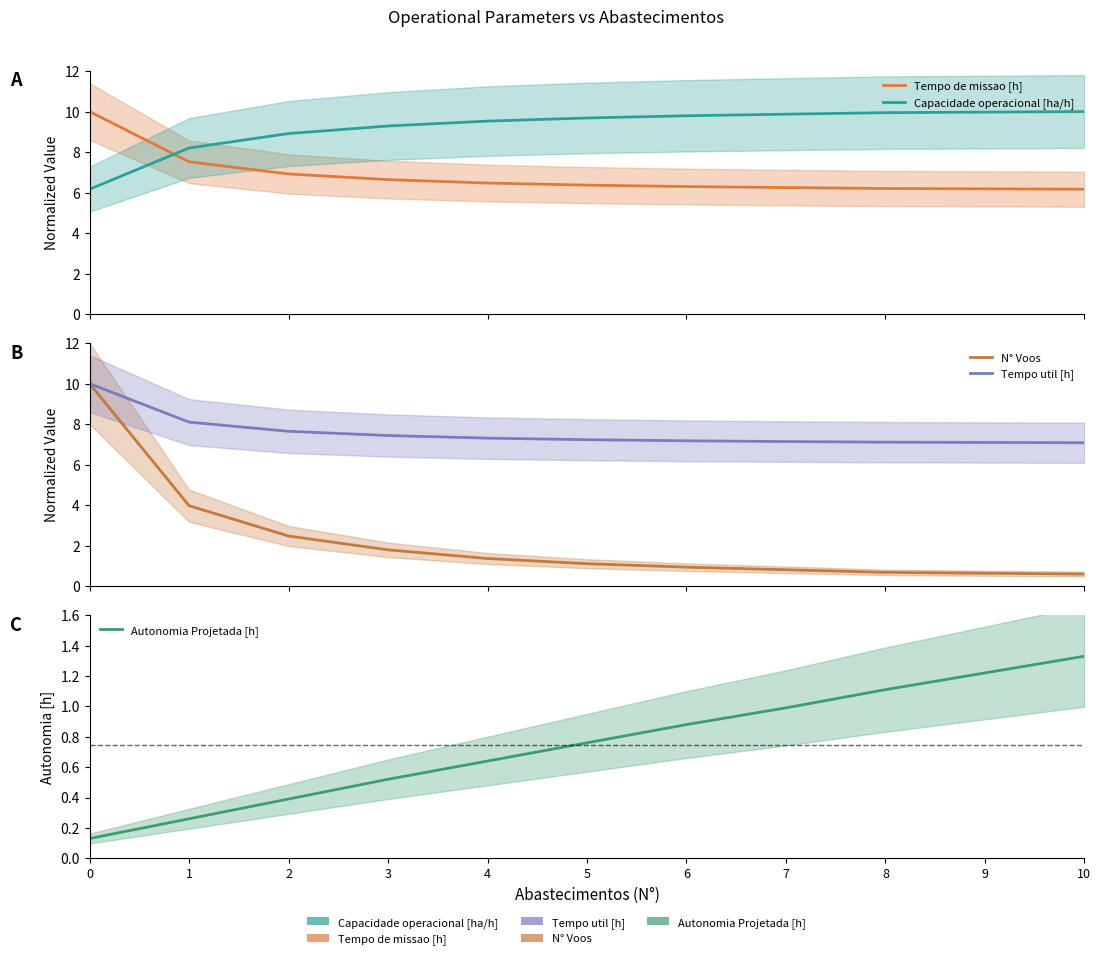

What is the difference between the Tempo util [h] values at 8 and 2?

0.5